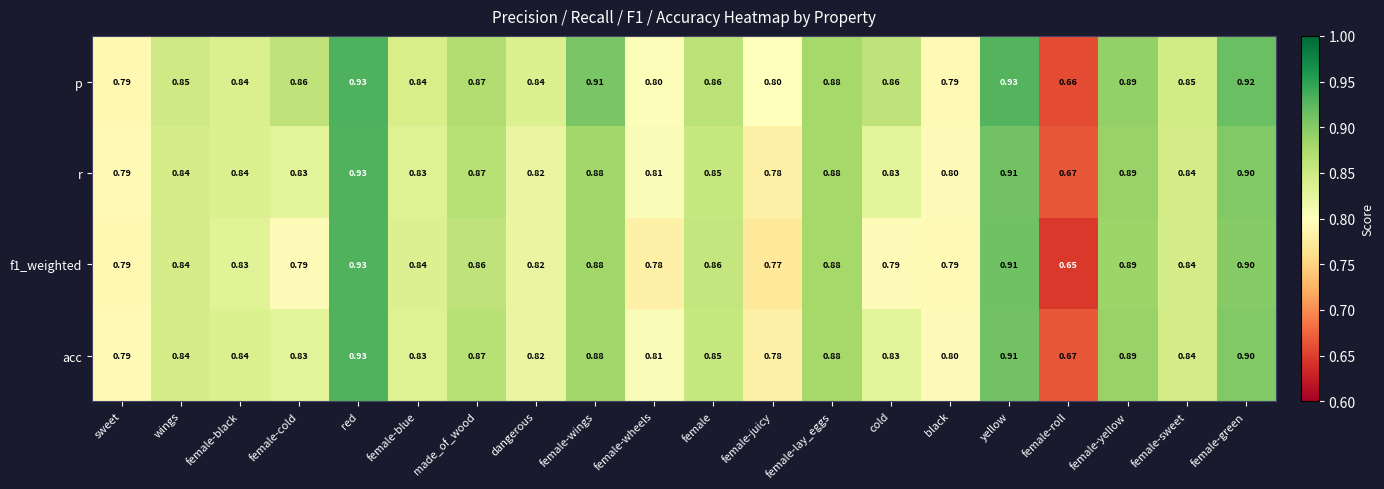

Which series has the largest total across all categories?

p